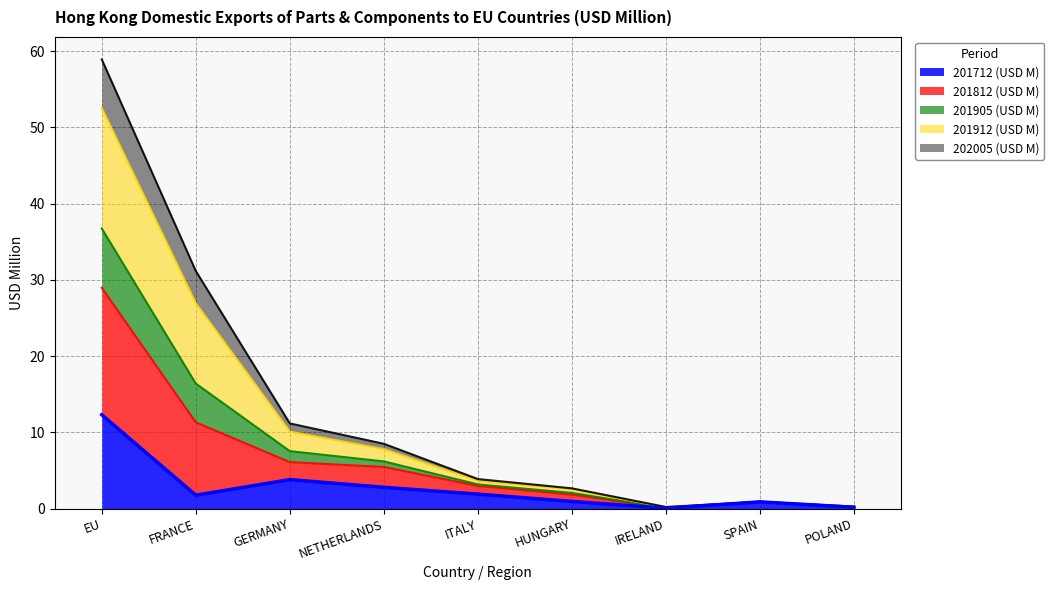

At which label is 201905 (USD M) closest to 26?

FRANCE